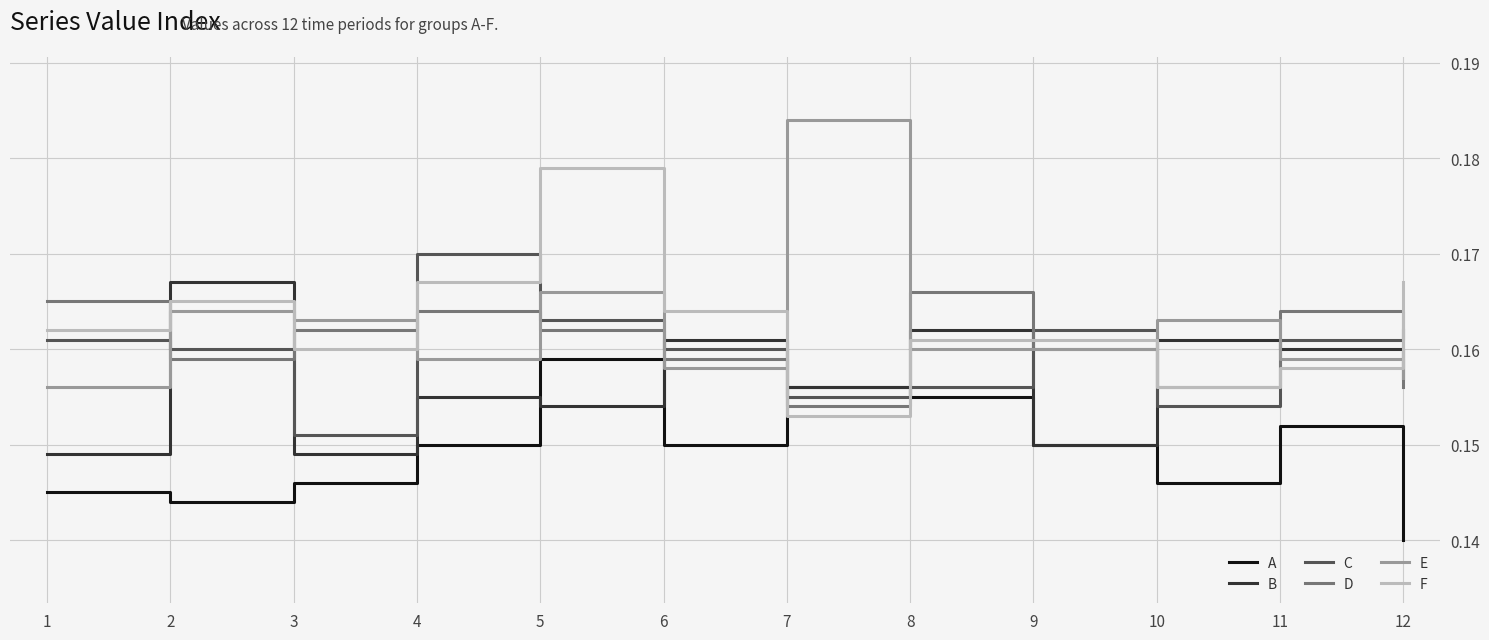

What is the total value across all series at 3?

0.9